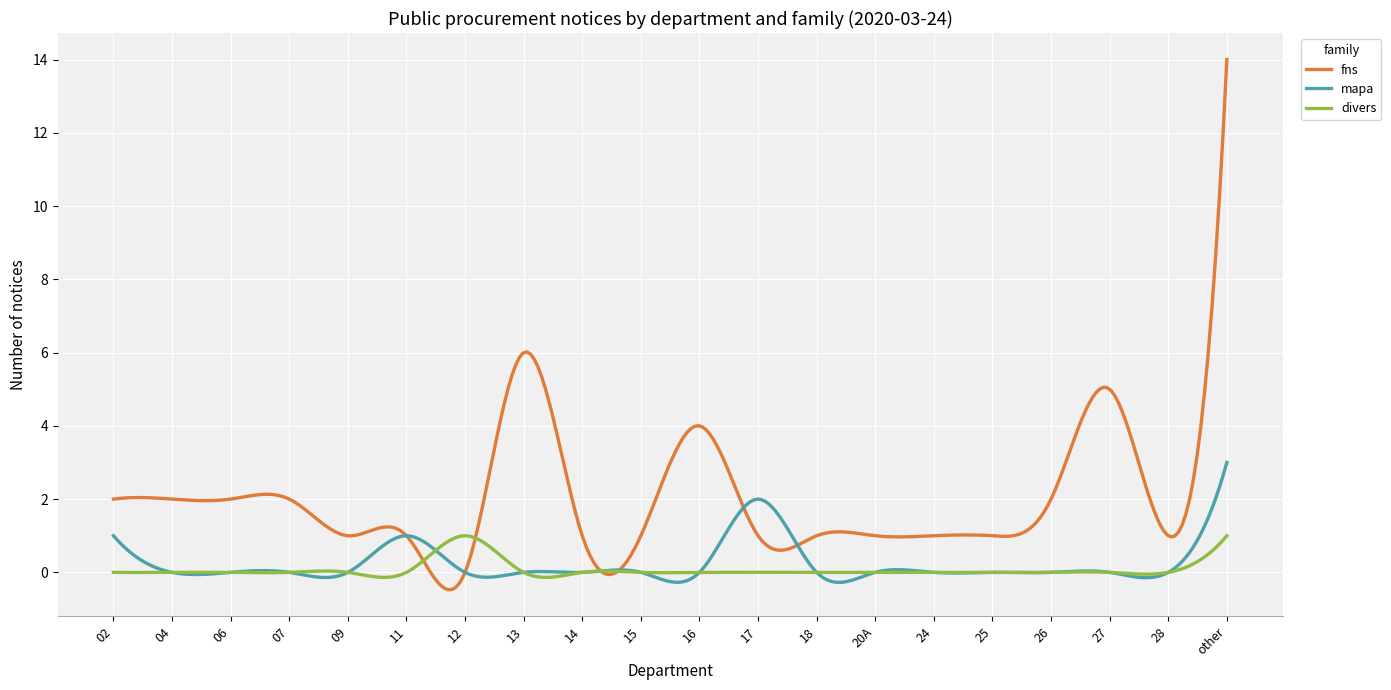

What is the smallest value displayed?

-0.5